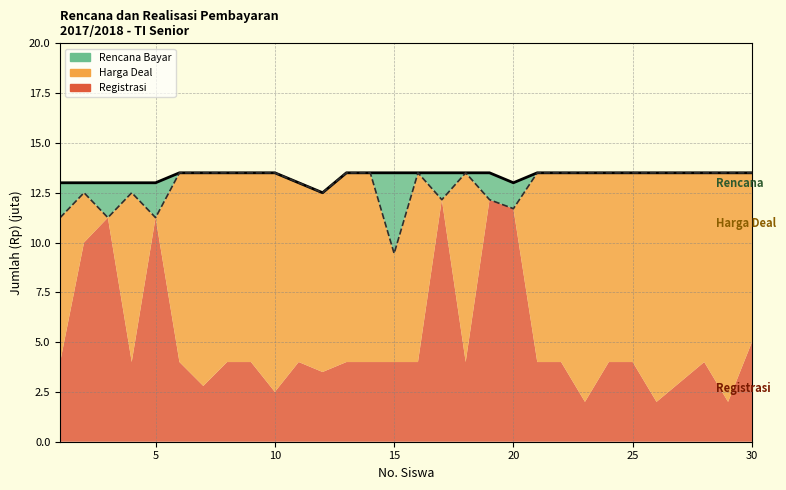

What is the value of the Rencana Bayar point at the 4th from the left?

13.0